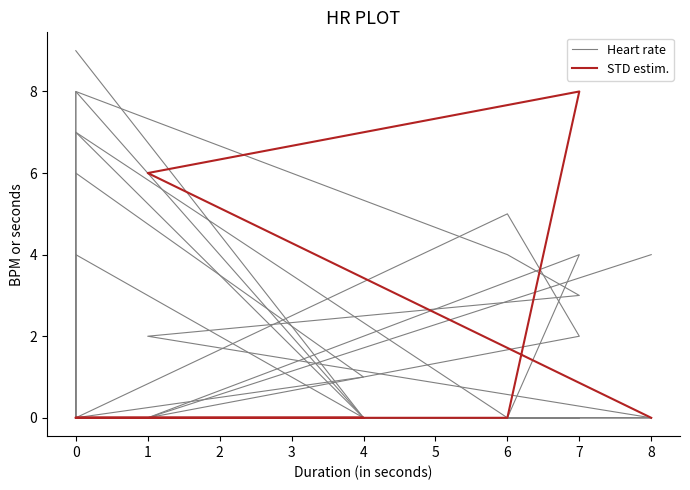

True or false: STD estim. has a value of 3 at 8.

False